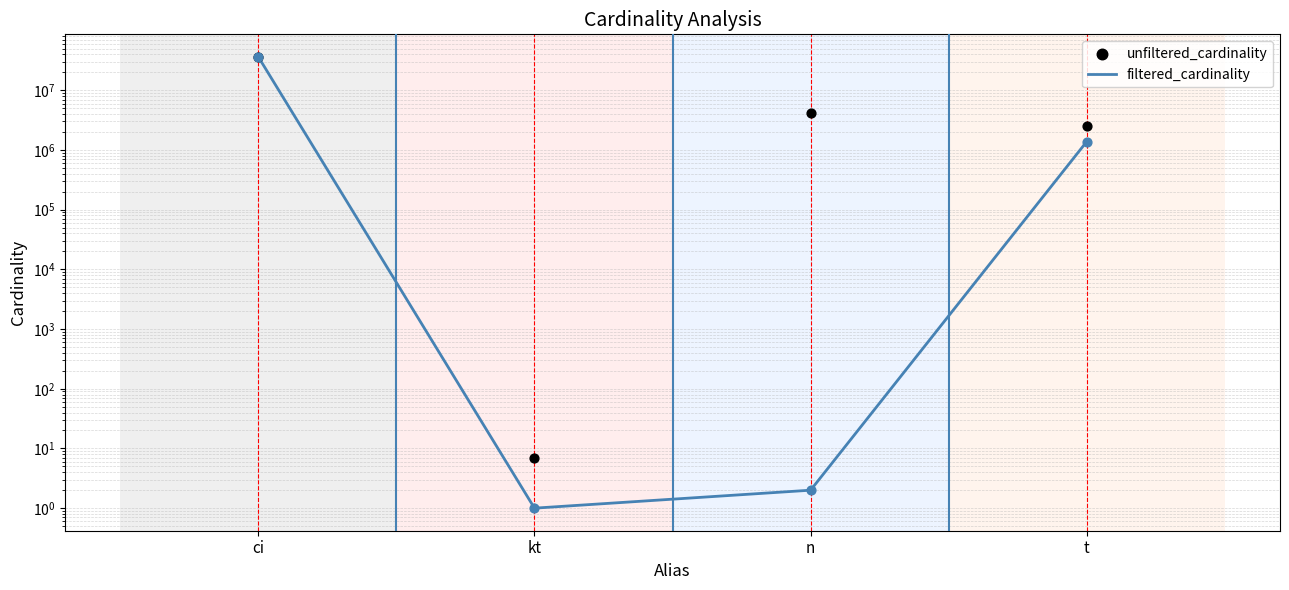

What are all the series names shown in the legend?

filtered_cardinality, unfiltered_cardinality